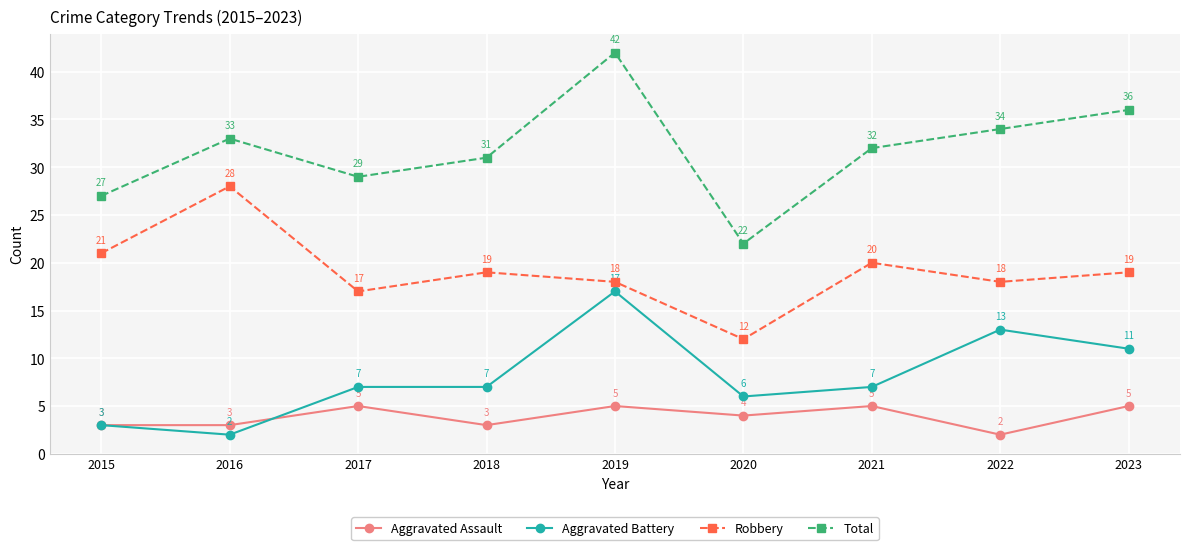

The value of Aggravated Assault at 2021 is 3. True or false?

False